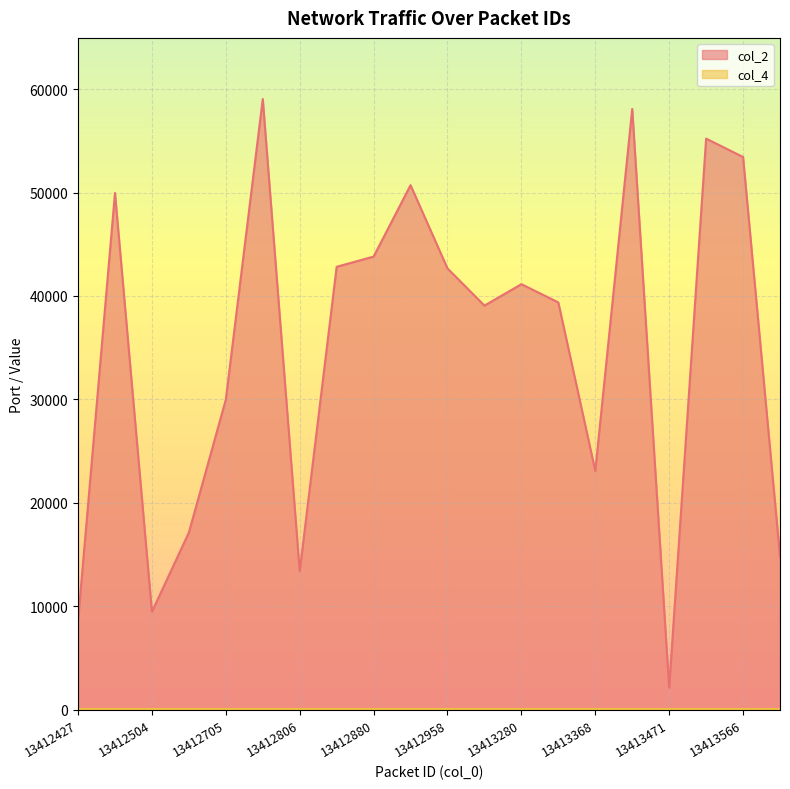

Where is the data nearest to the value 30596?

13412705